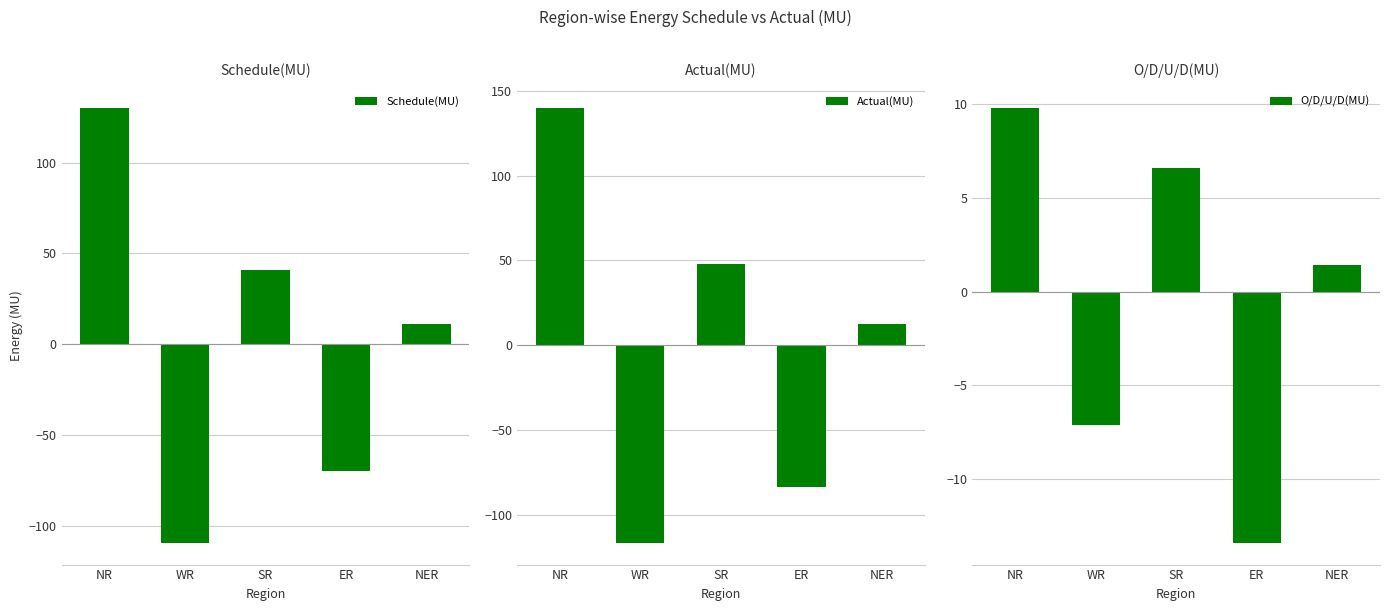

What is the label of the 5th bar from the left?

NER